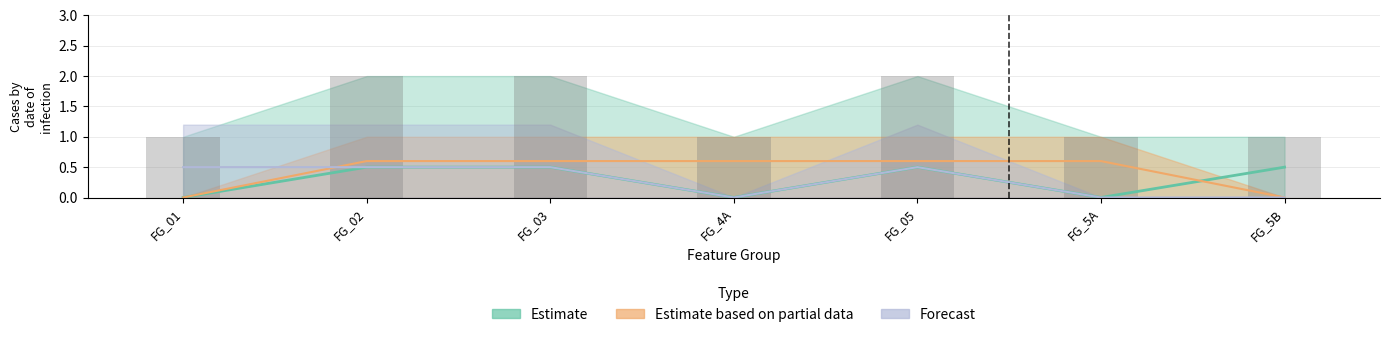

The Estimate based on partial data series shows 0.6 at FG_02. True or false?

True